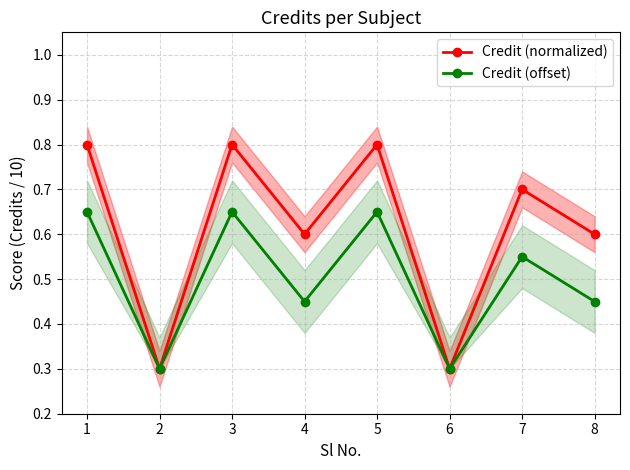

Reading left to right, list all the values displayed in this chart.

Credit (normalized): 0.8	0.3	0.8	0.6	0.8	0.3	0.7	0.6
Credit (offset): 0.7	0.3	0.7	0.4	0.7	0.3	0.5	0.4